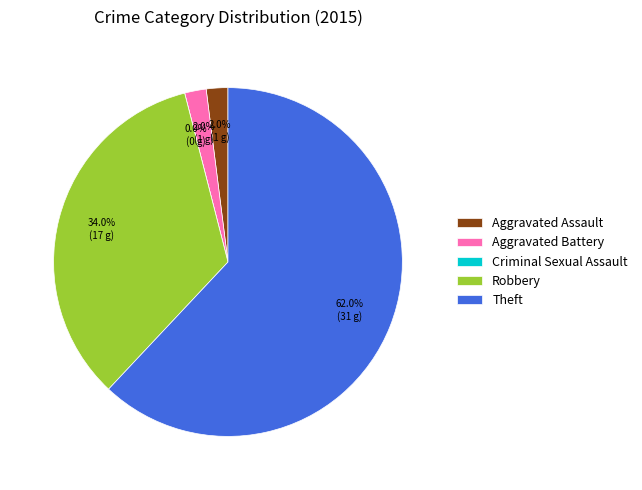

Between Aggravated Battery and Theft, which is larger?

Theft